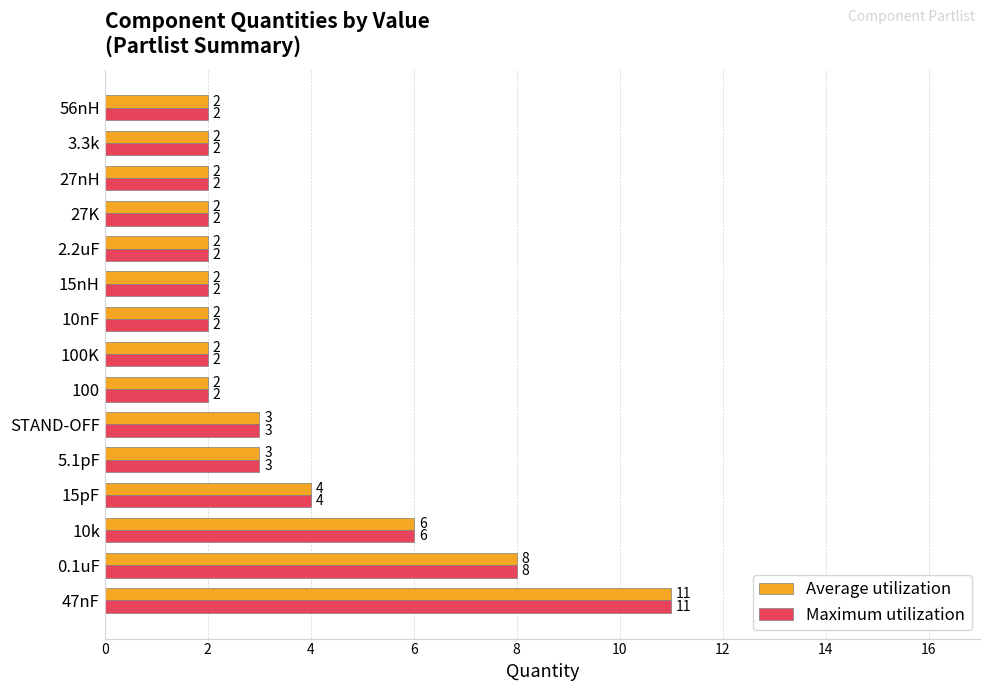

Which label corresponds to the largest value in the chart?

47nF